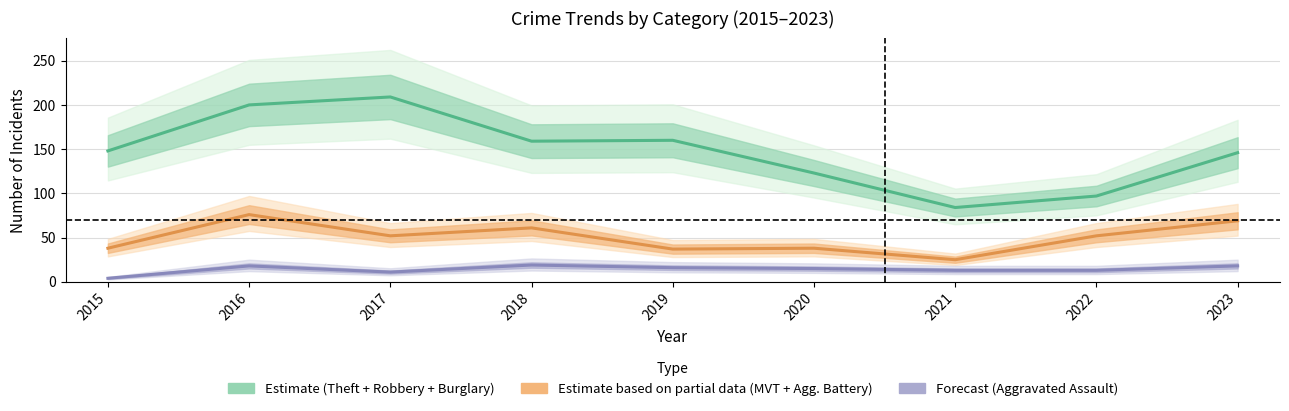

True or false: Forecast (Aggravated Assault) has a value of 27 at 2023.

False